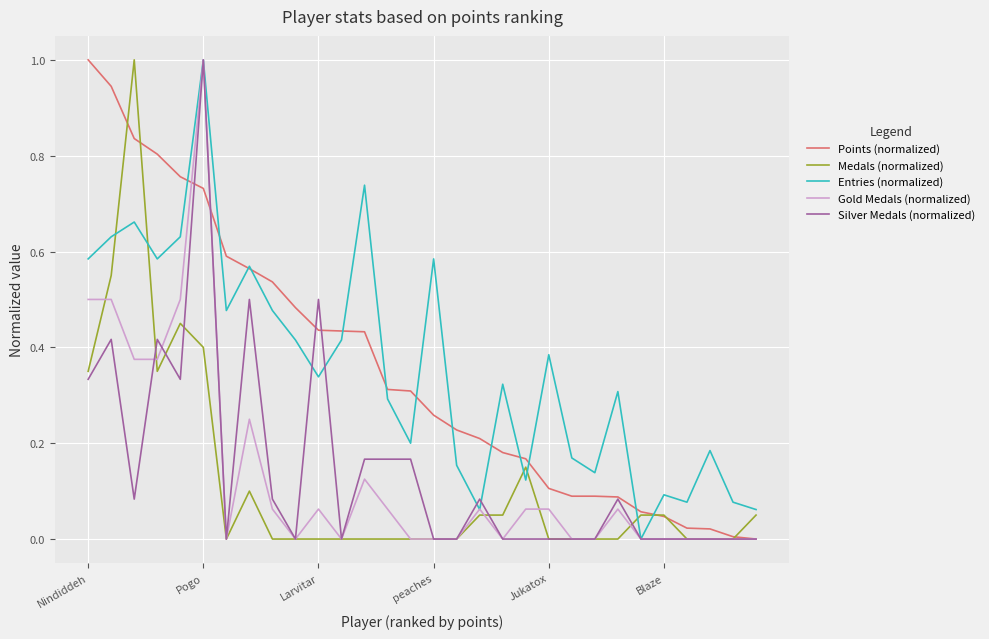

What is the maximum value for Silver Medals (normalized)?

1.0